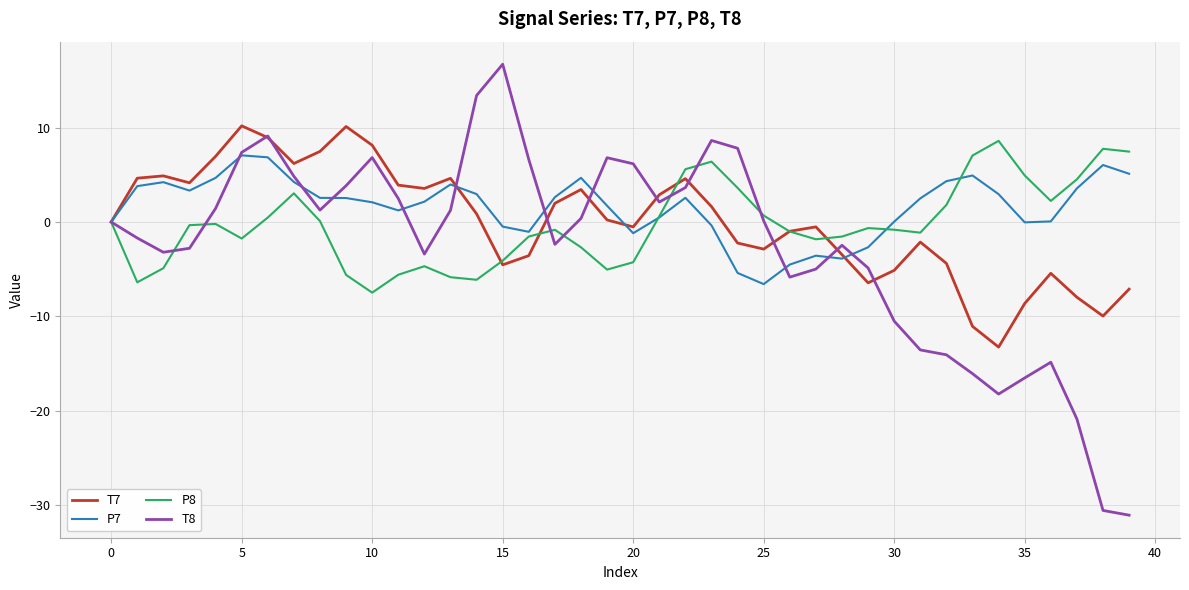

True or false: P8 has more than 2 interior local peaks.

True